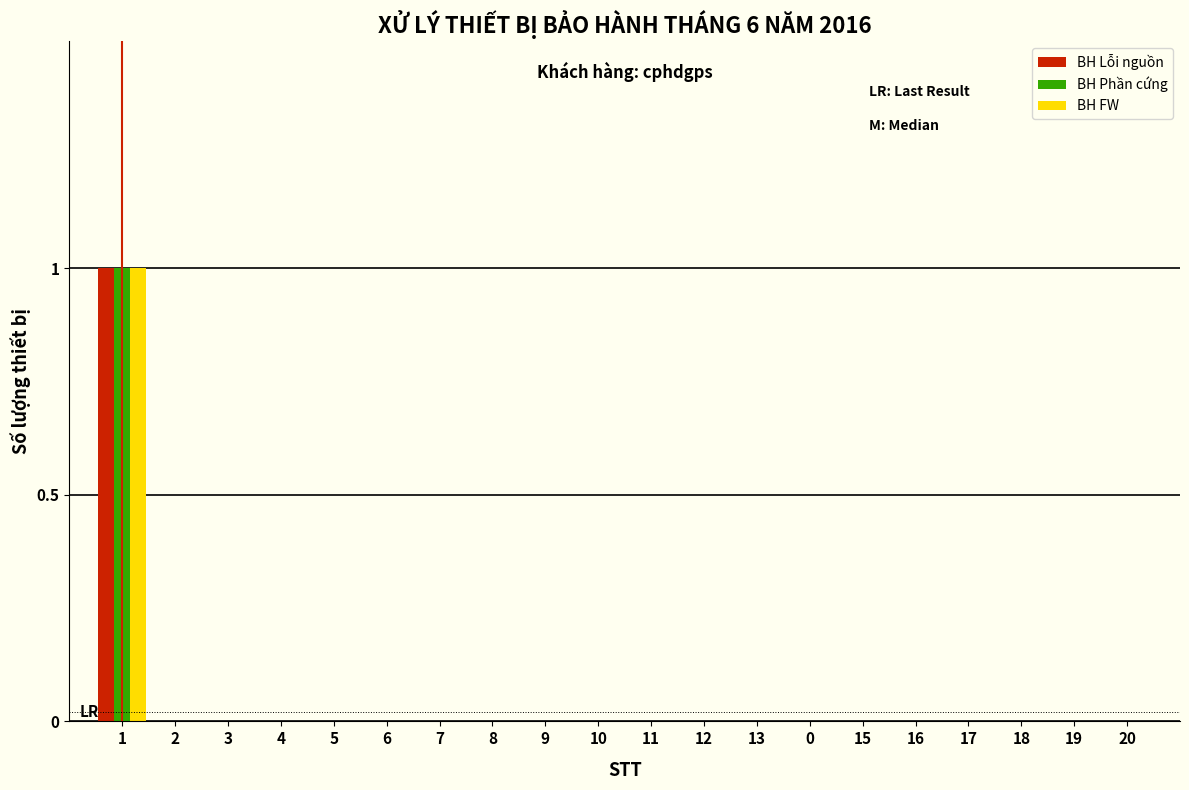

Is it true that BH Phần cứng equals 0 at 8?

True